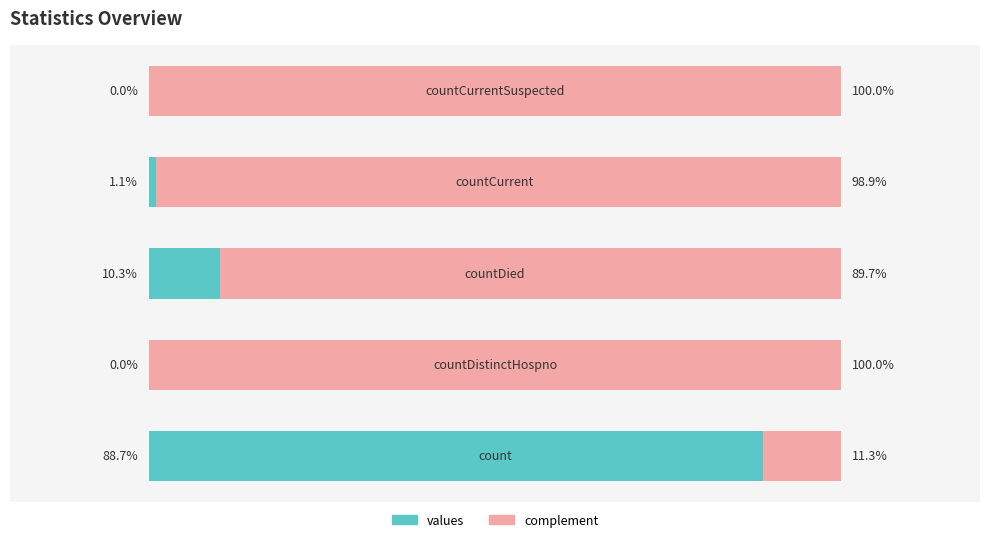

At how many categories does at least one series exceed 61?

5